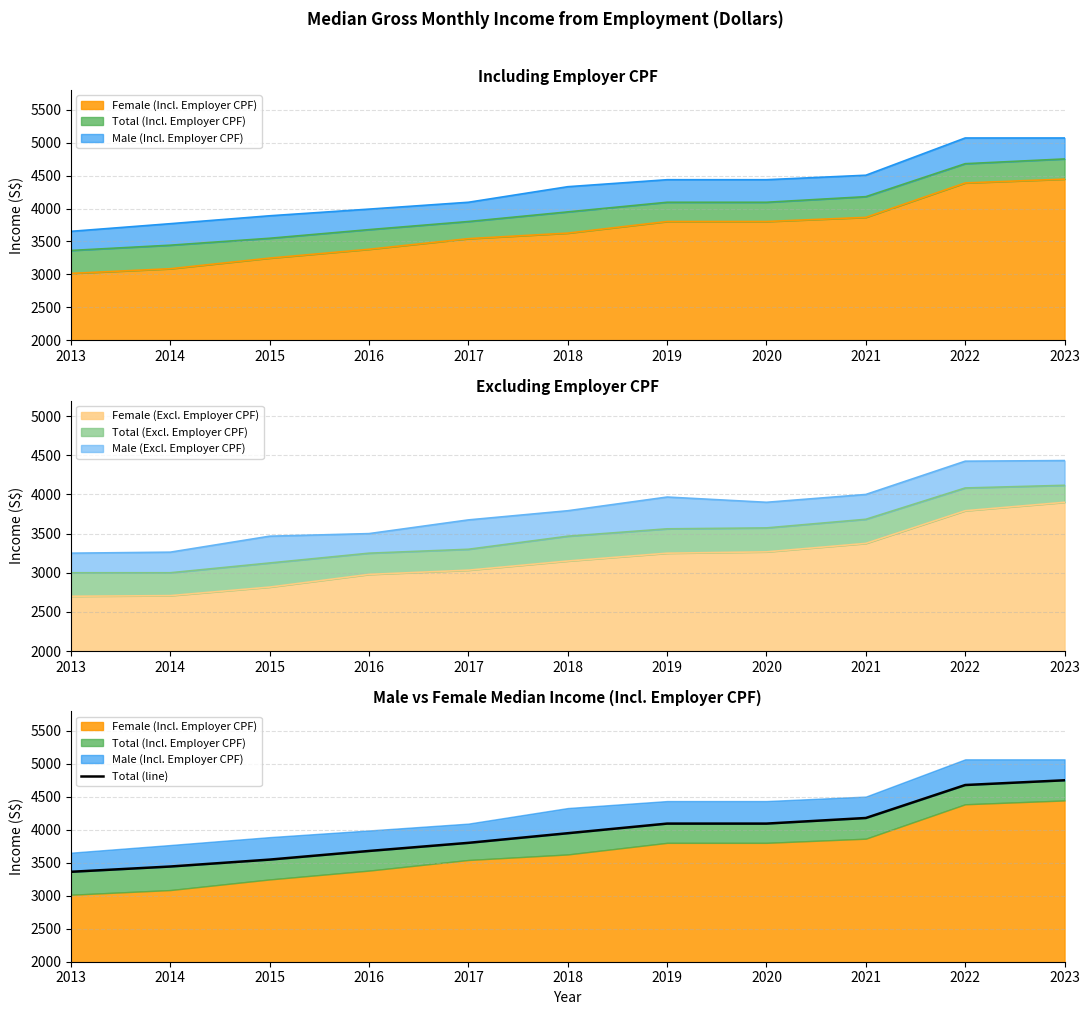

Reading left to right, what are all the values shown in this chart?

3364	3444	3549	3680	3803	3949	4095	4095	4180	4680	4752